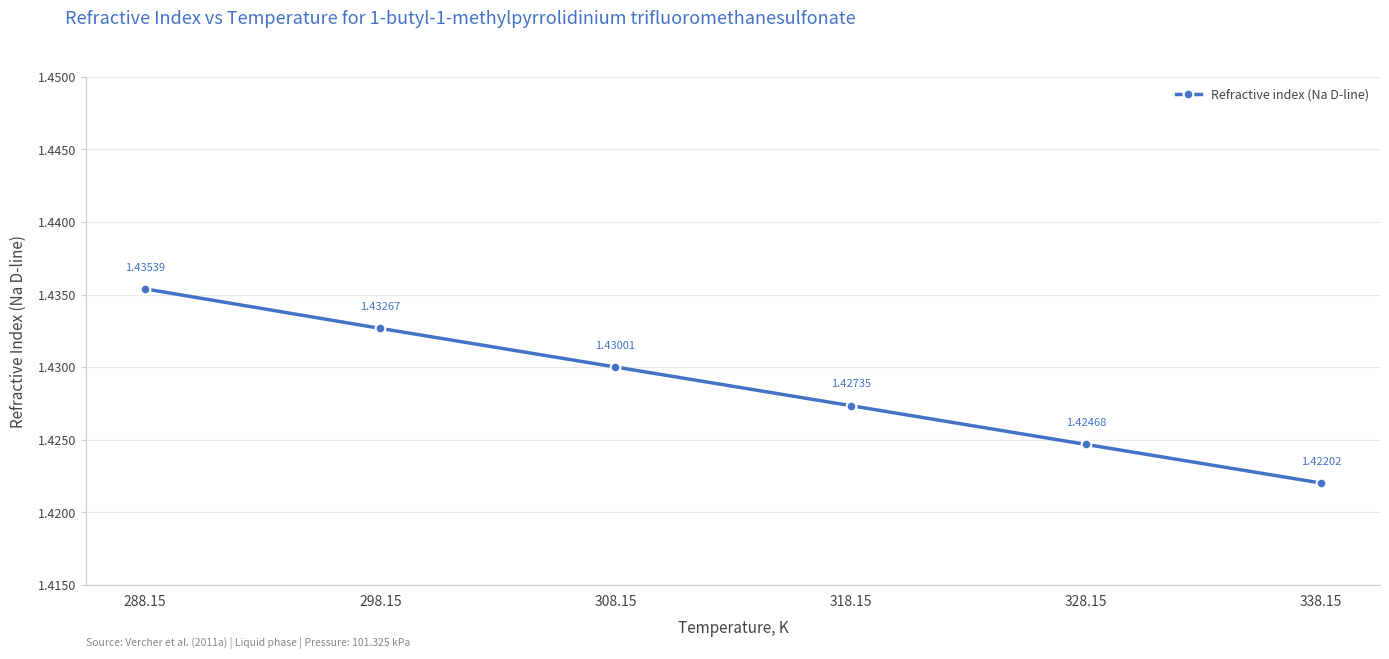

Which label corresponds to the largest value in the chart?

288.15